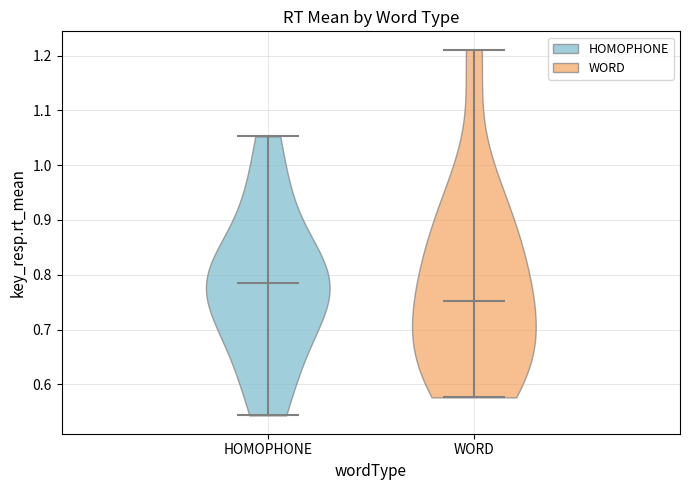

Where does the median line of the violin for WORD sit on the y-axis? The values are not printed on the chart, so give them approximately, as read against the axis.

0.75